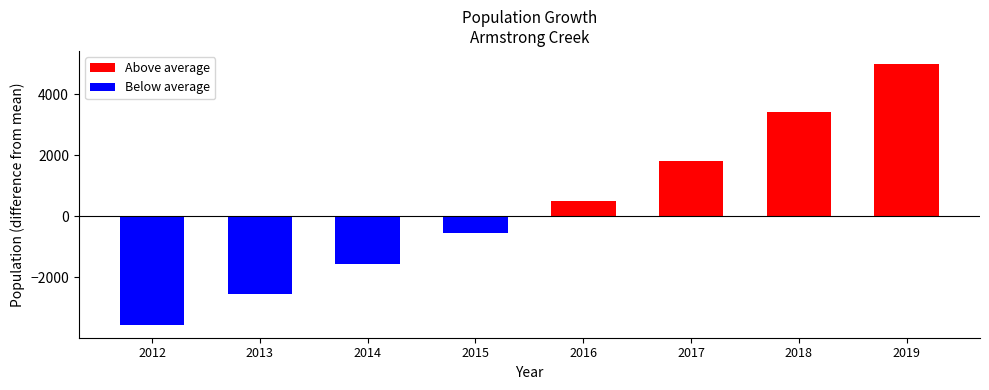

Rank the series by their maximum value, from lowest to highest.

Below average, Above average